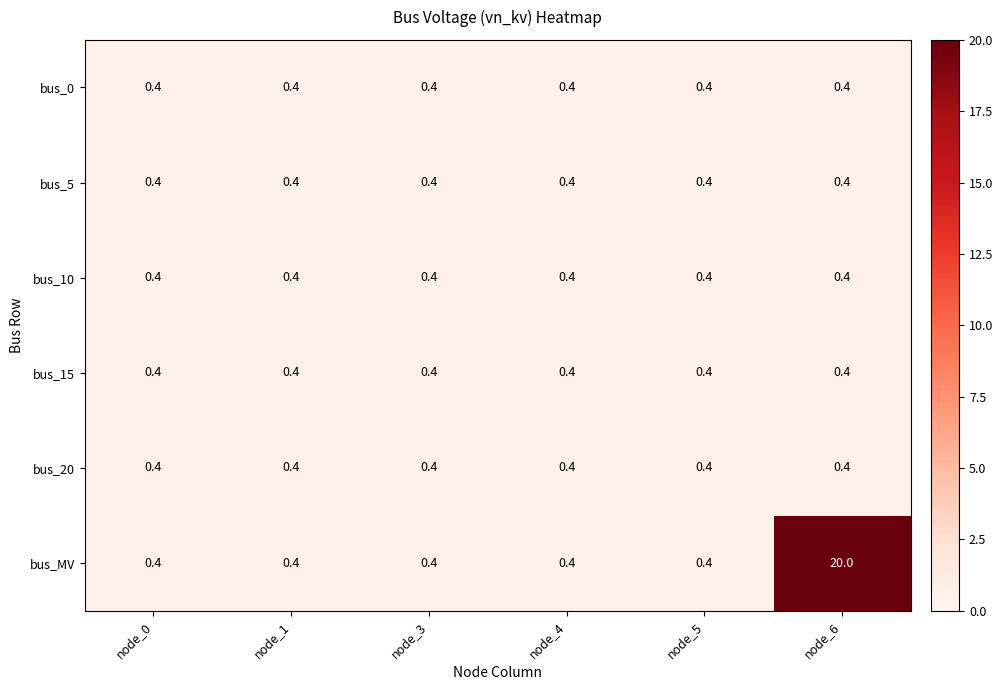

What is the sum of the bus_15 values at node_3 and node_5?

0.8